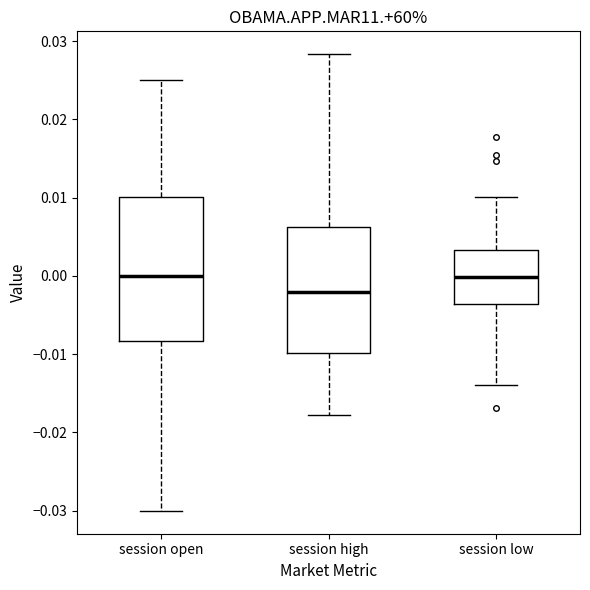

Where is the lower edge of the box for session low on the y-axis? The values are not printed on the chart, so give them approximately, as read against the axis.

-0.004